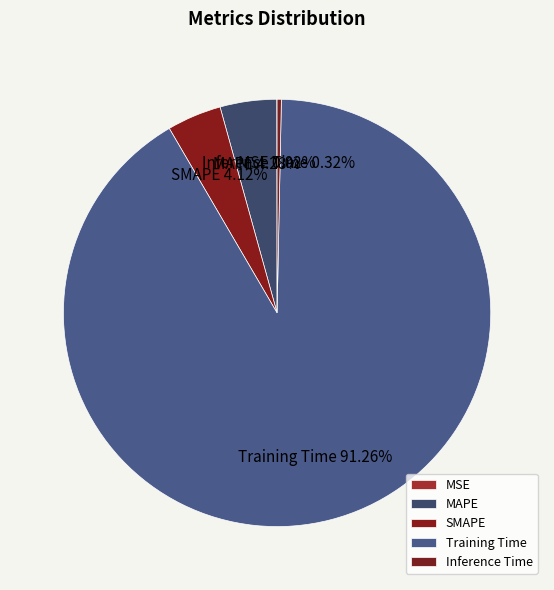

Which slice is the largest?

Training Time